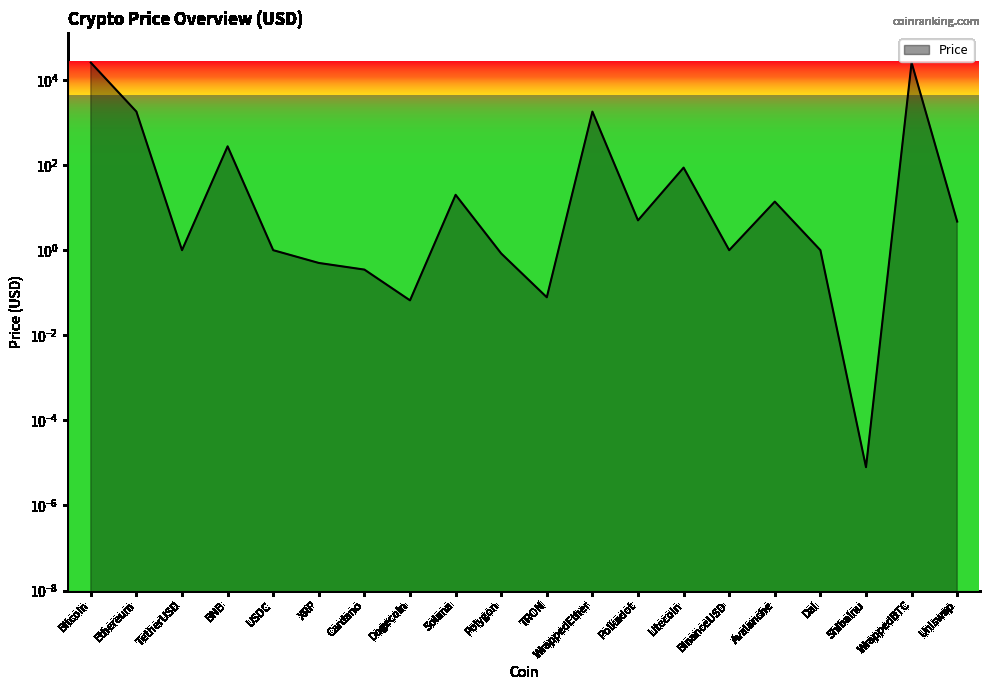

List the labels in order of value, largest first.

WrappedBTC, Bitcoin, WrappedEther, Ethereum, BNB, Litecoin, Solana, Avalanche, Polkadot, Uniswap, TetherUSD, USDC, BinanceUSD, Dai, Polygon, XRP, Cardano, TRON, Dogecoin, ShibaInu